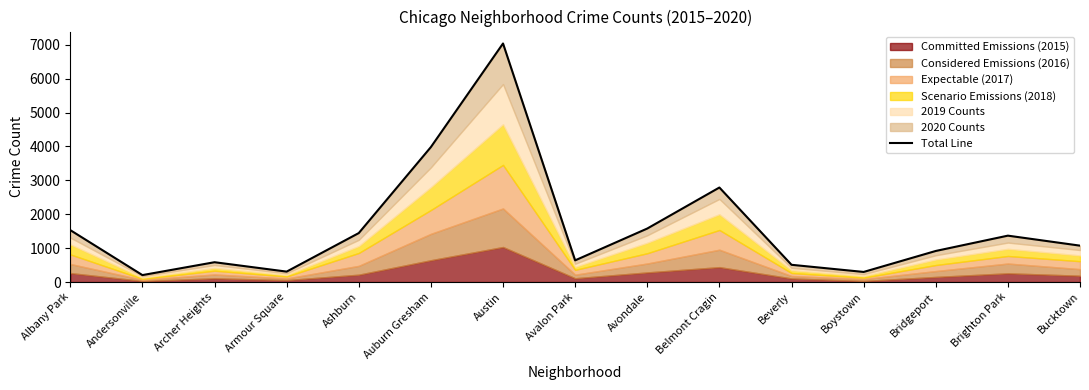

How many lines are shown in the chart?

1